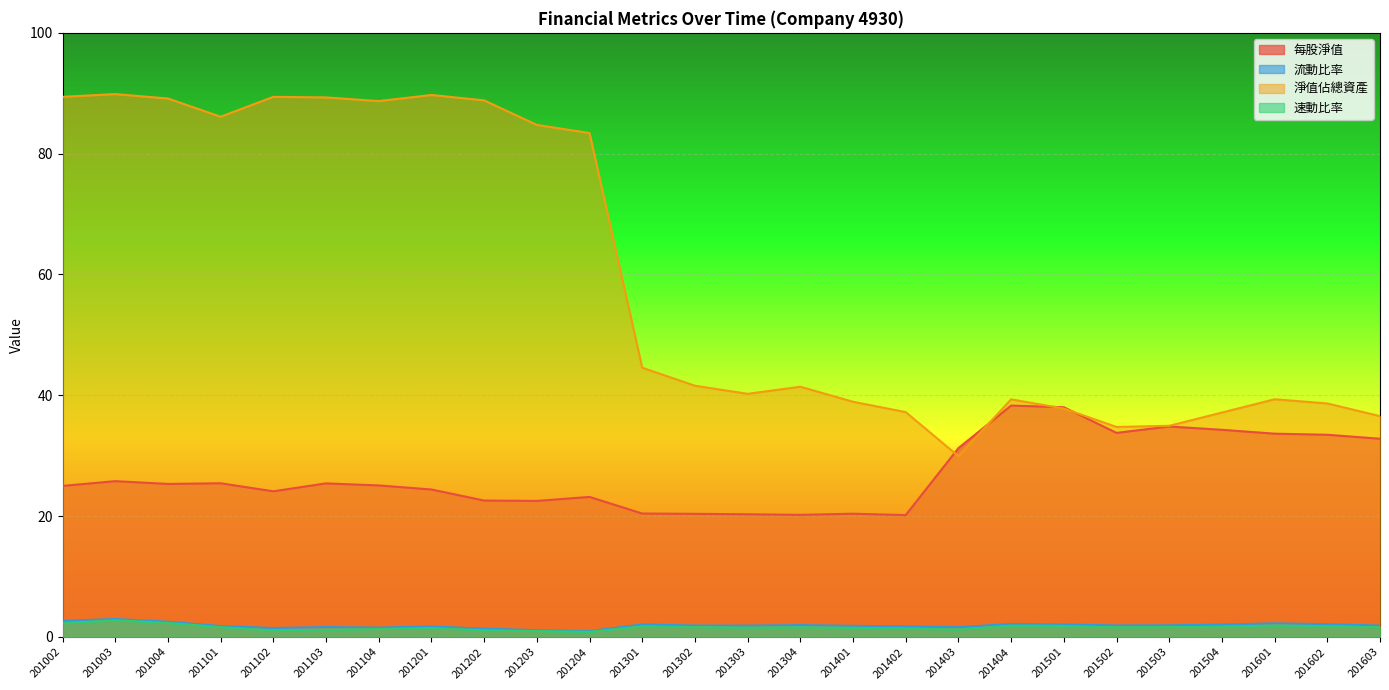

Read the 速動比率 value at 201104.

1.3